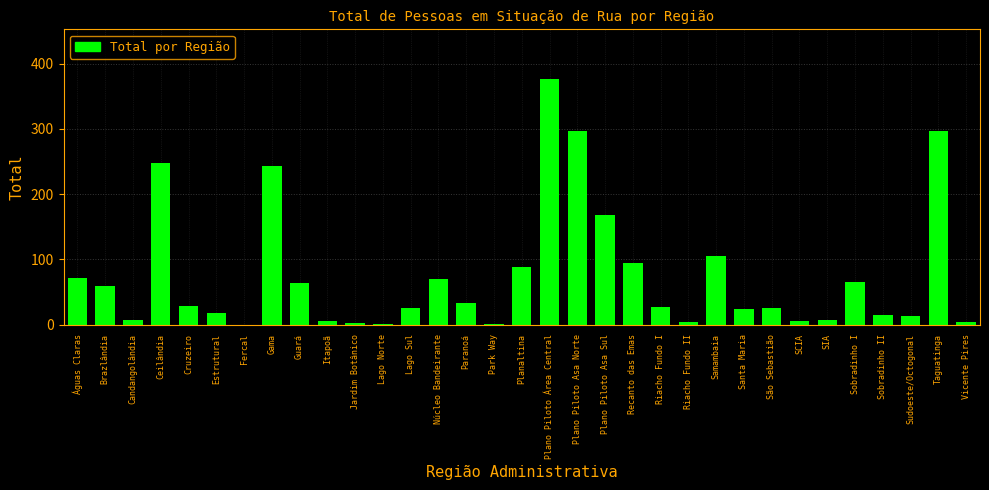

Between Samambaia and Paranoá, which is larger?

Samambaia